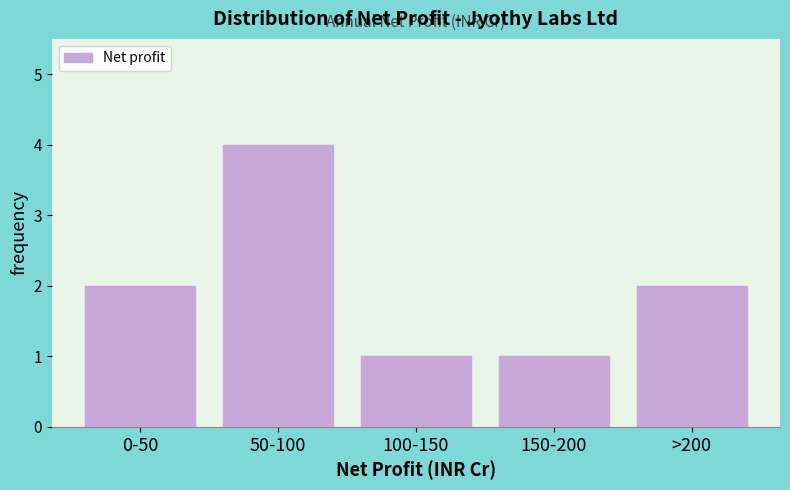

Reading right to left, list all the values displayed in this chart.

>200=2	150-200=1	100-150=1	50-100=4	0-50=2